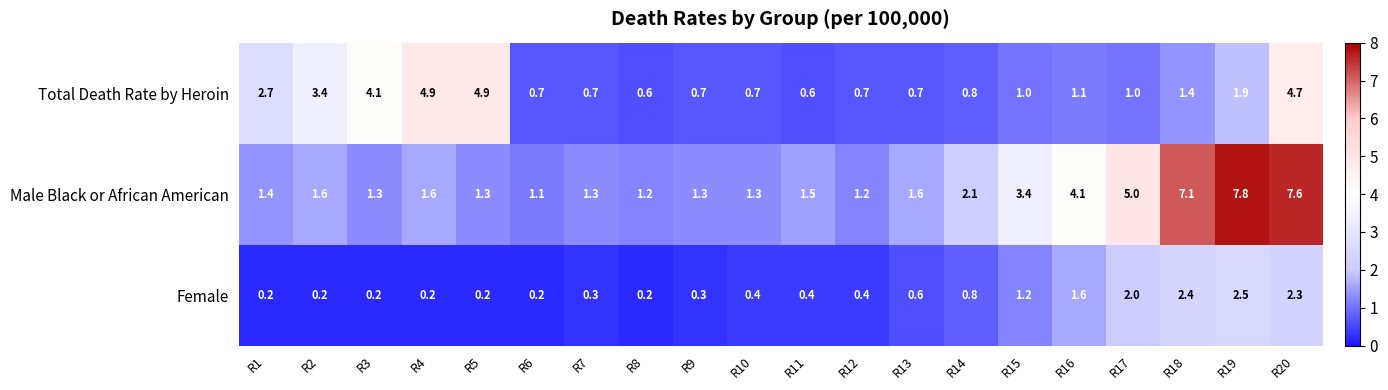

Which label corresponds to the largest value in the chart?

R19